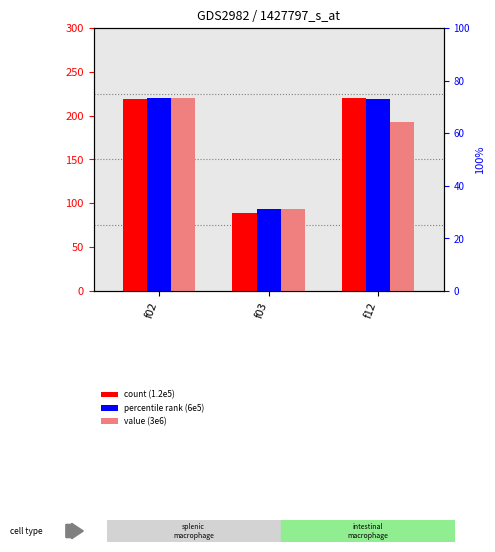

Which label corresponds to the smallest value in the chart?

f03